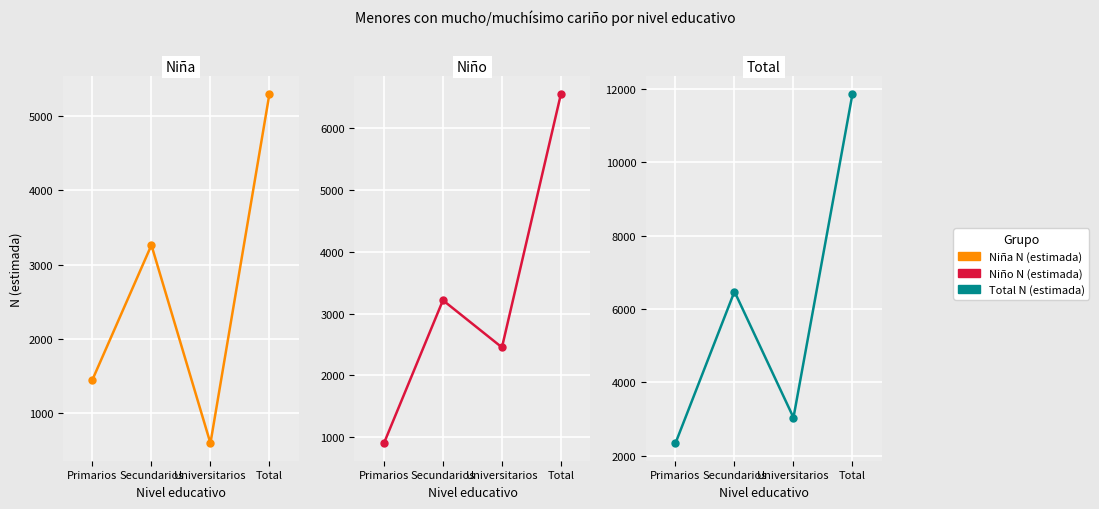

What is the label of the 1st point from the right?

Total